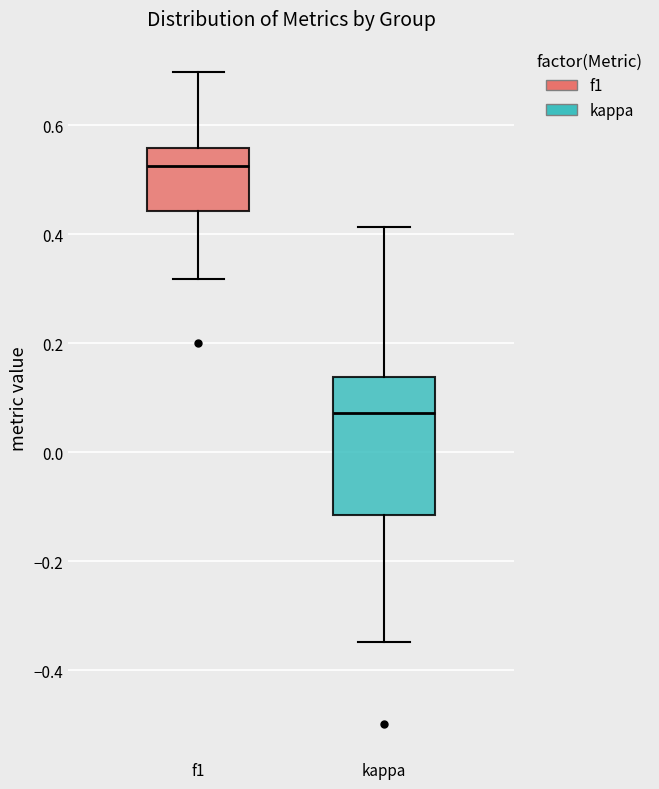

Where does the median line of the box for kappa sit on the y-axis? The values are not printed on the chart, so give them approximately, as read against the axis.

0.08